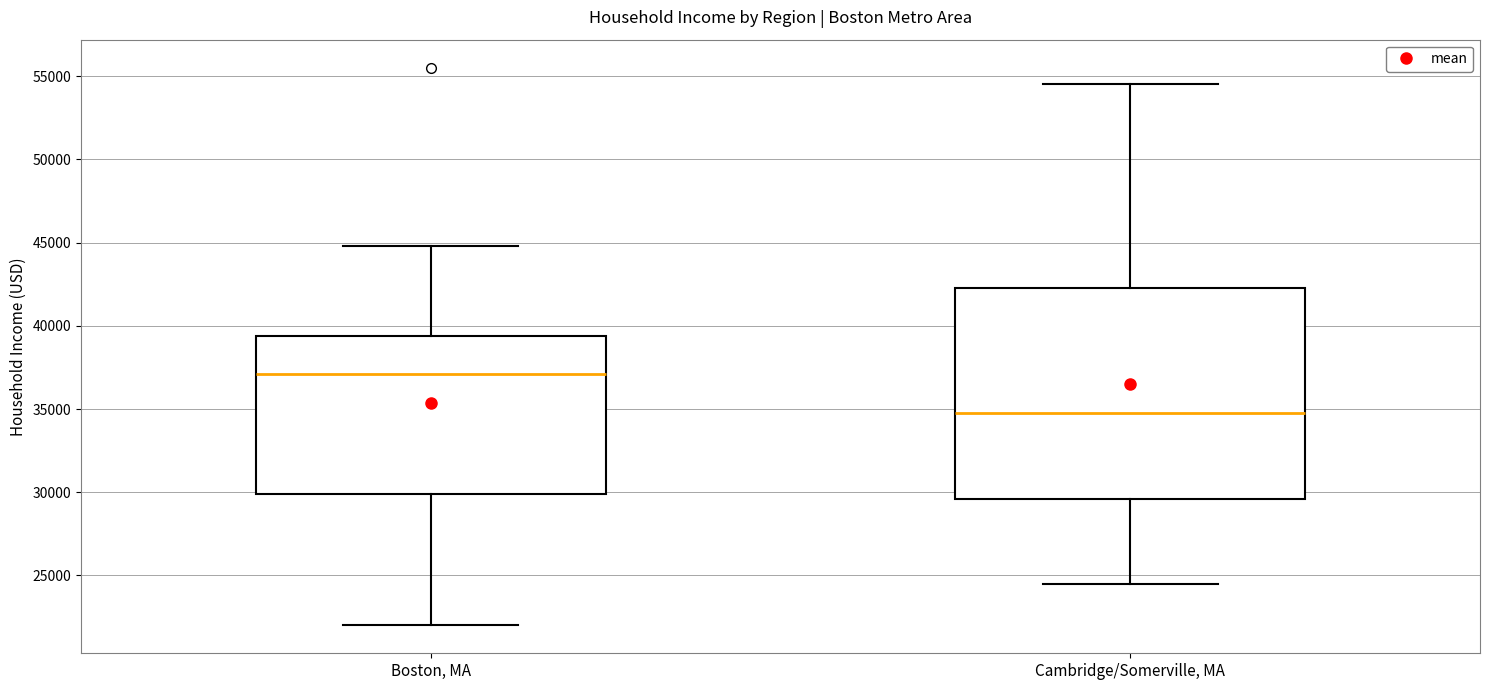

Which box has the highest median line?

Boston, MA